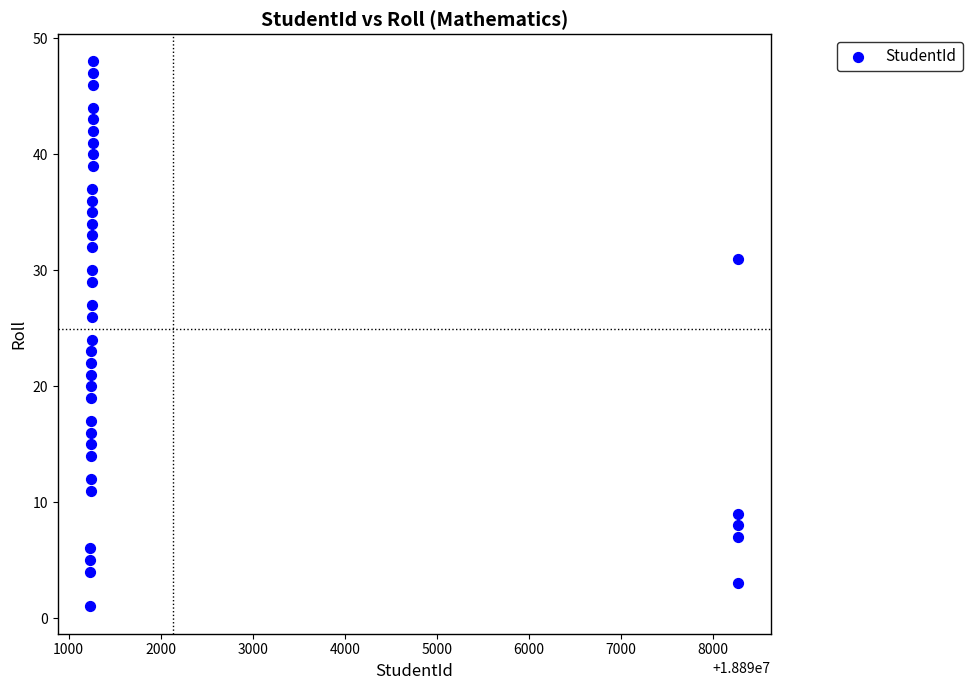

What is the range of X values (max minus min)?

7042